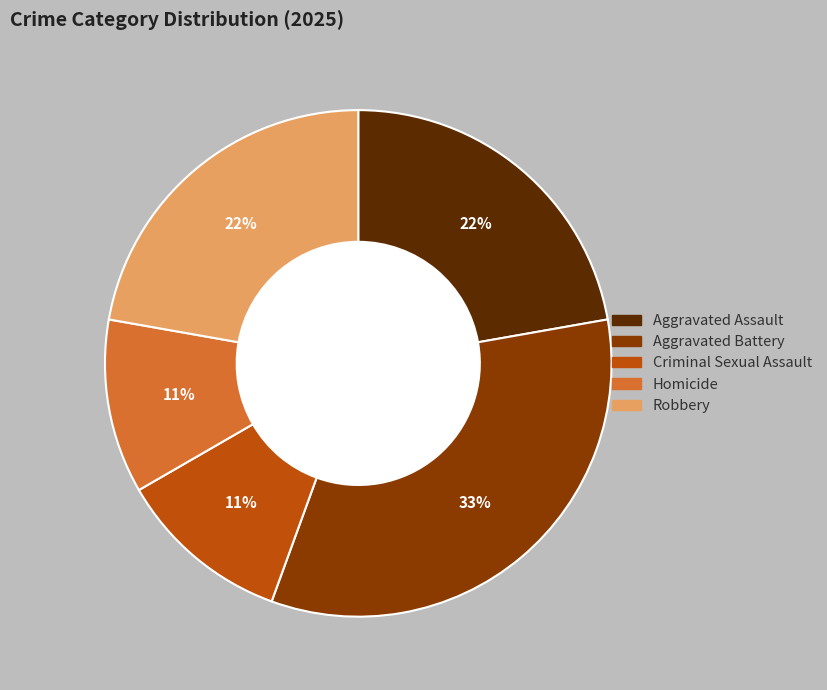

Which has a higher value, Aggravated Battery or Criminal Sexual Assault?

Aggravated Battery